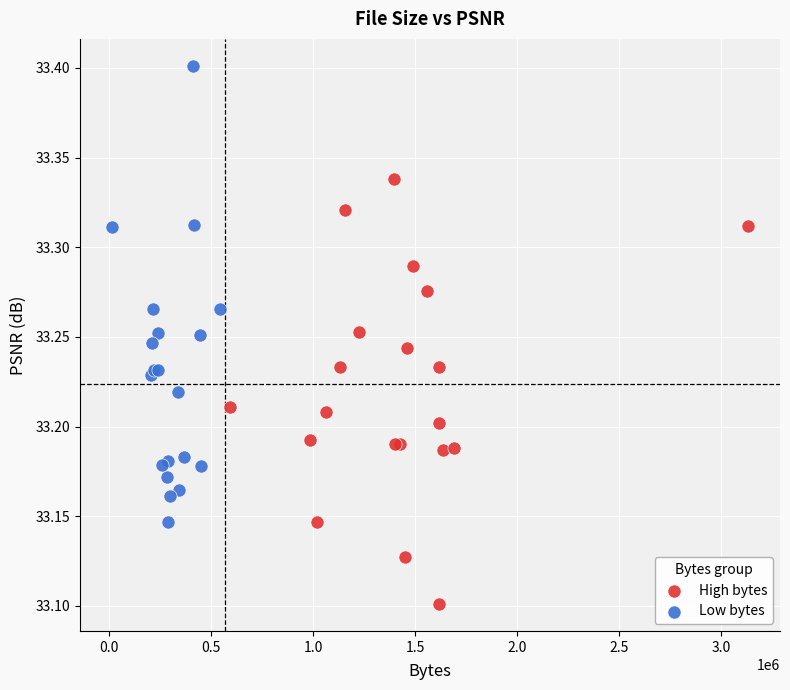

Which series has the largest Y range (max minus min)?

Low bytes